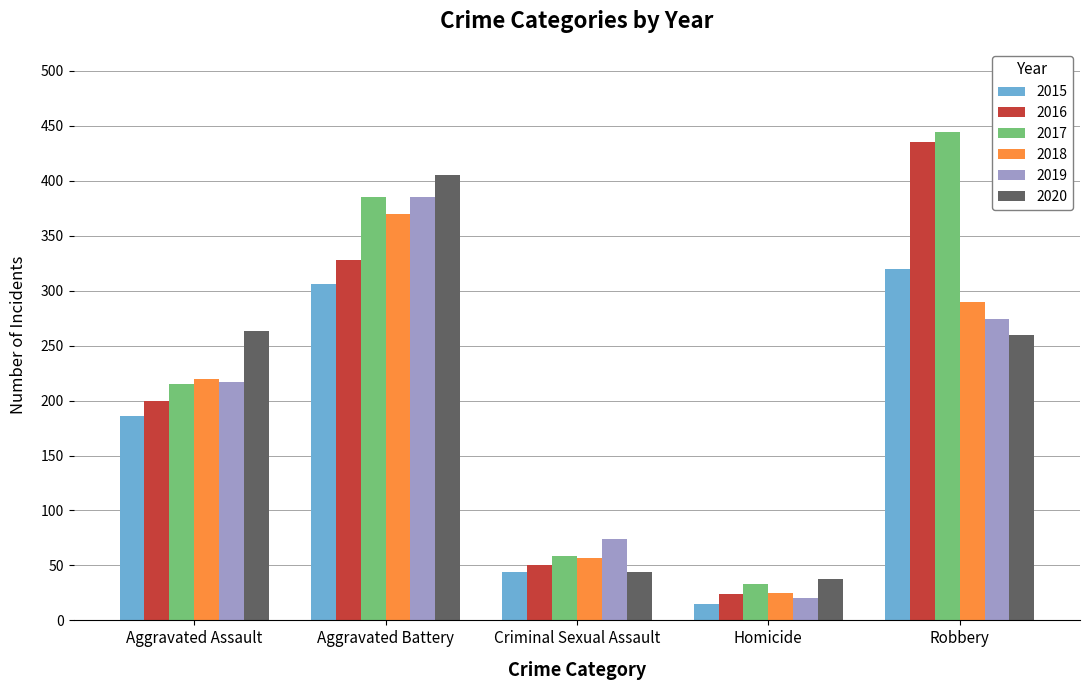

At how many categories does at least one series exceed 162?

3